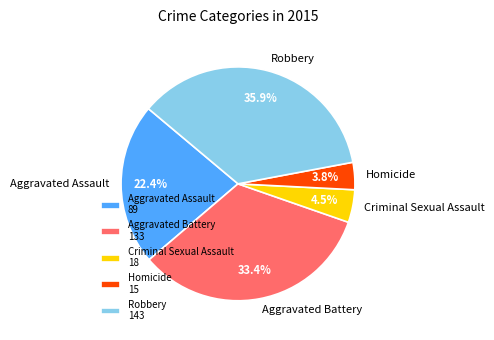

How many slices are in this pie chart?

5